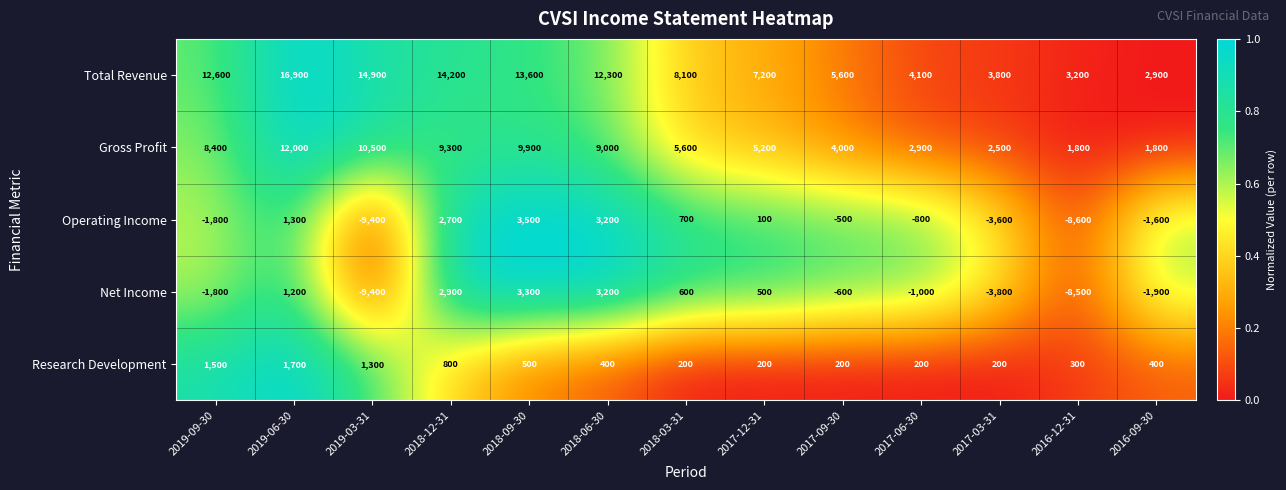

Where does the Research Development series first go above 400?

2019-09-30